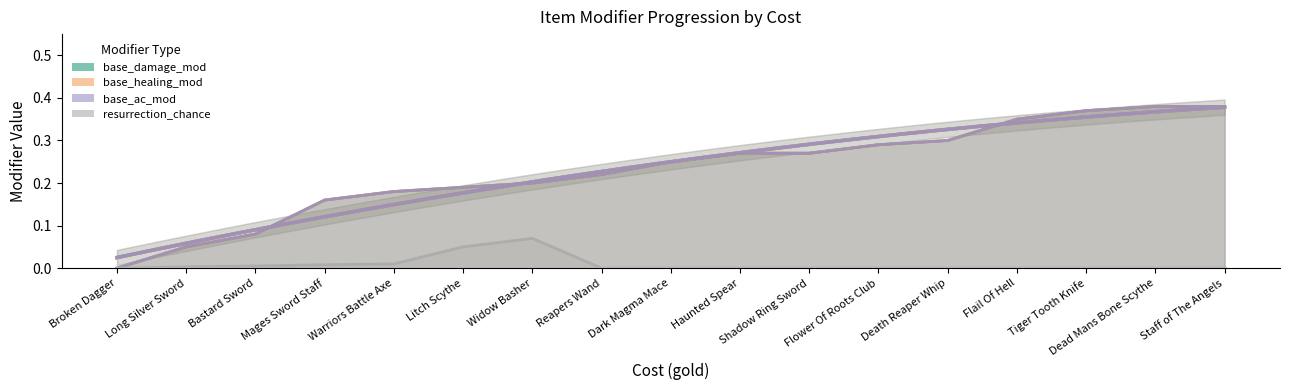

Rank the categories by base_damage_mod value from highest to lowest.

Dead Mans Bone Scythe, Staff of The Angels, Tiger Tooth Knife, Flail Of Hell, Death Reaper Whip, Flower Of Roots Club, Haunted Spear, Shadow Ring Sword, Dark Magma Mace, Reapers Wand, Widow Basher, Litch Scythe, Warriors Battle Axe, Mages Sword Staff, Bastard Sword, Long Silver Sword, Broken Dagger